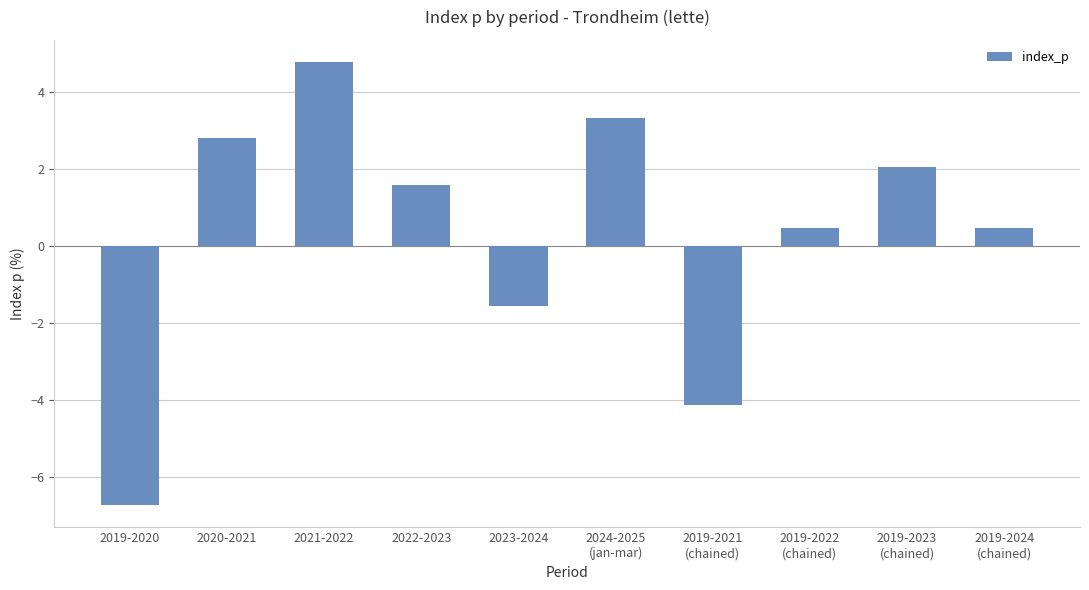

Between 2019-2022
(chained) and 2023-2024, which is larger?

2019-2022
(chained)